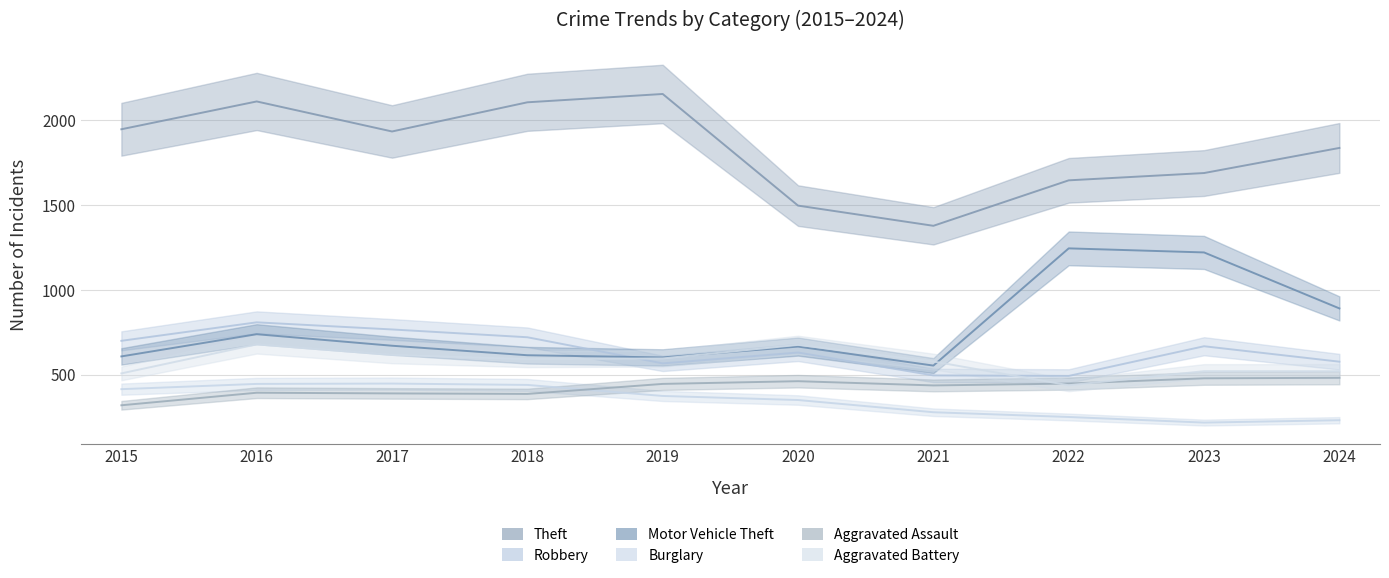

Rank the series at 2021 from lowest to highest value.

Burglary, Aggravated Assault, Robbery, Motor Vehicle Theft, Aggravated Battery, Theft